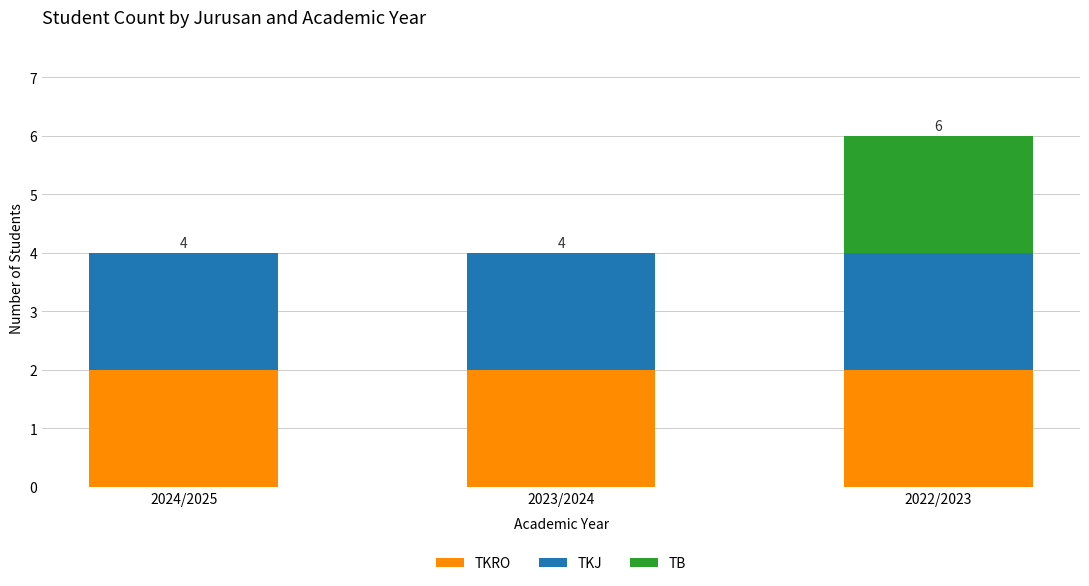

True or false: TKRO has a value of 2 at 2023/2024.

True